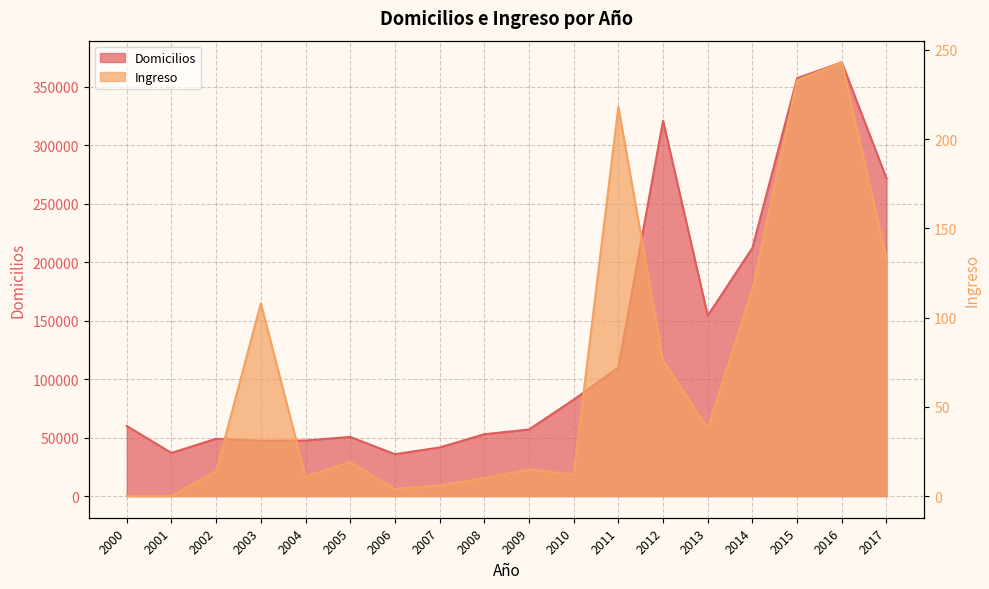

Does the chart display data point markers on the line(s)?

No